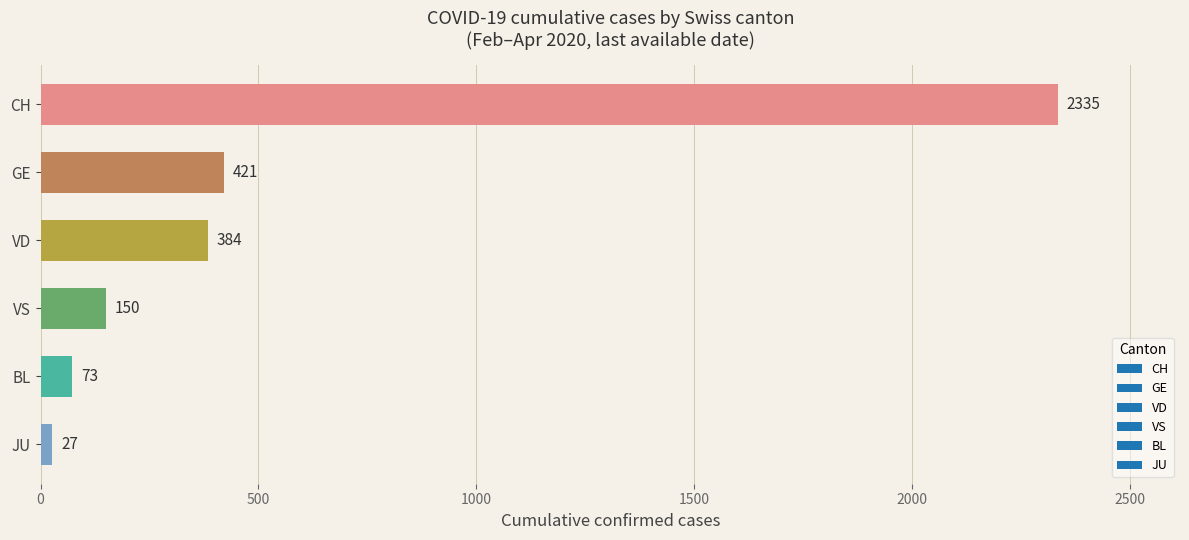

The chart shows a value of 384 at VD. True or false?

True